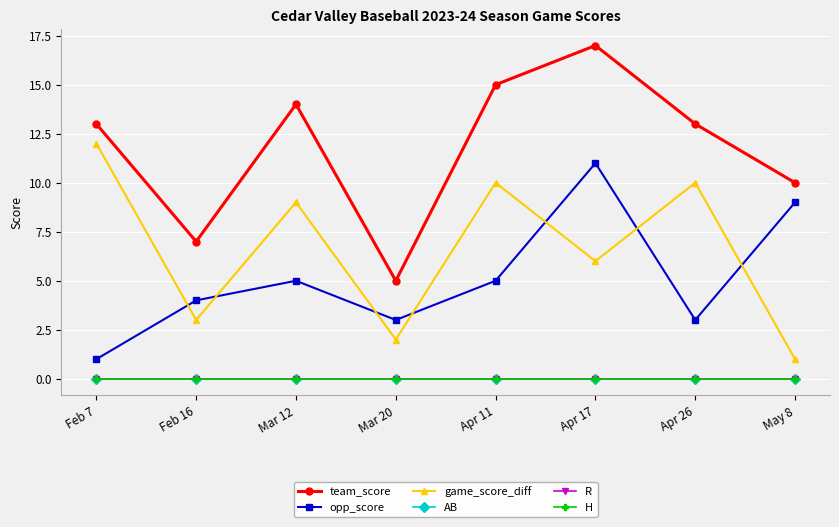

Does the chart have visible grid lines?

Yes